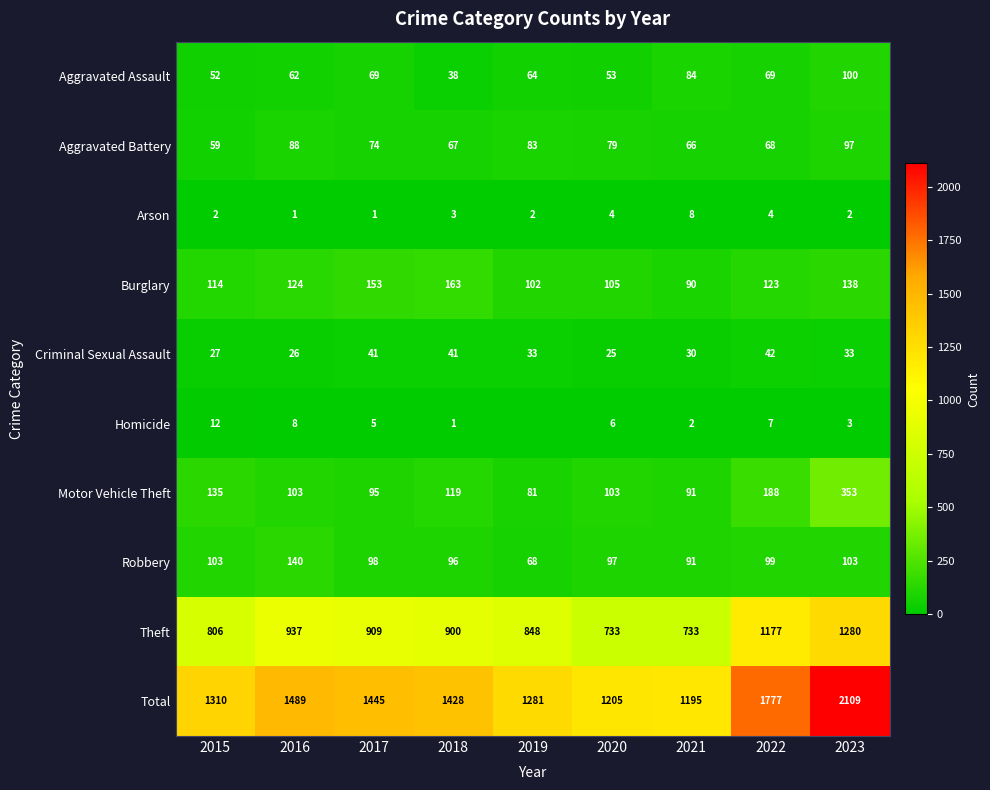

Which label corresponds to the smallest value in the chart?

2019